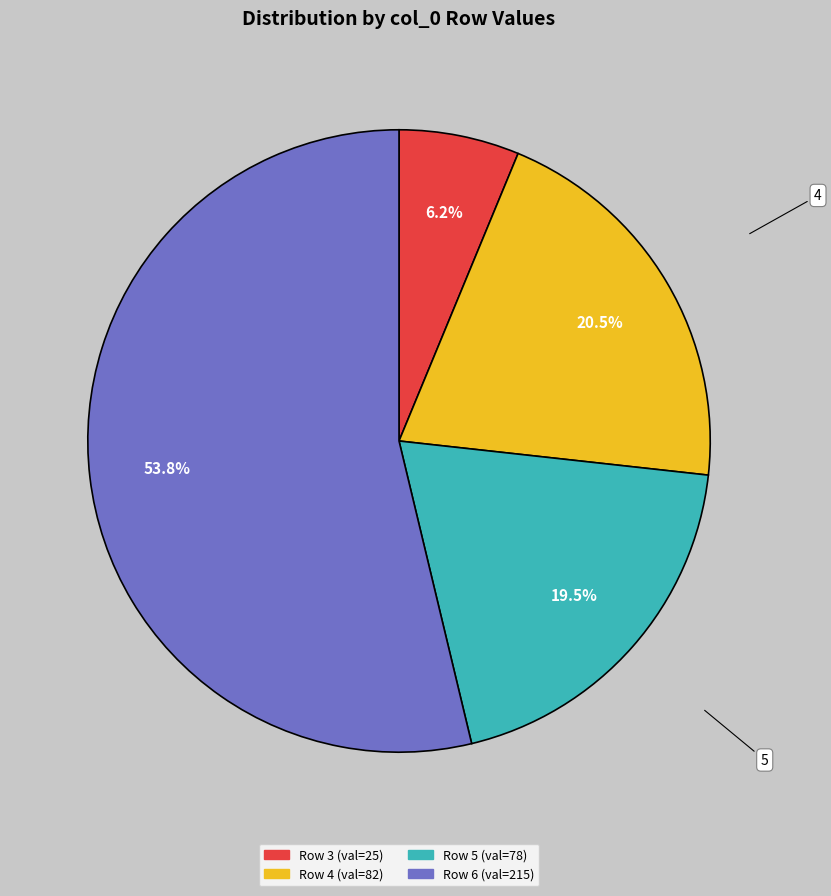

What is the majority slice?

6